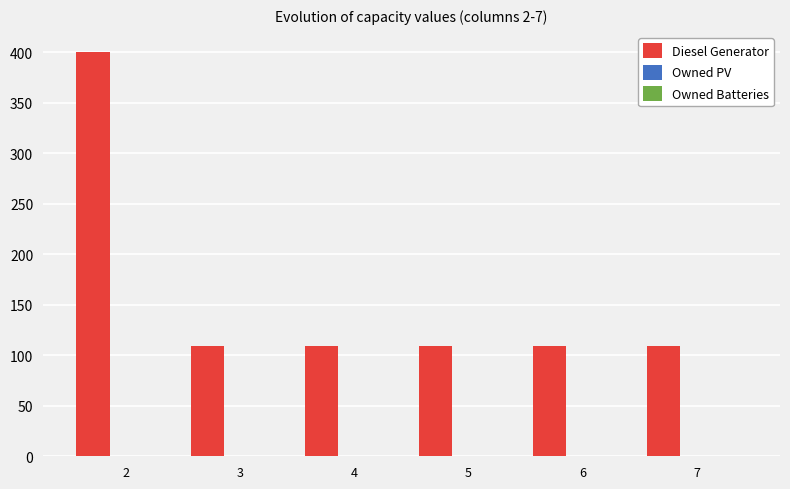

What is the minimum value shown in the chart?

109